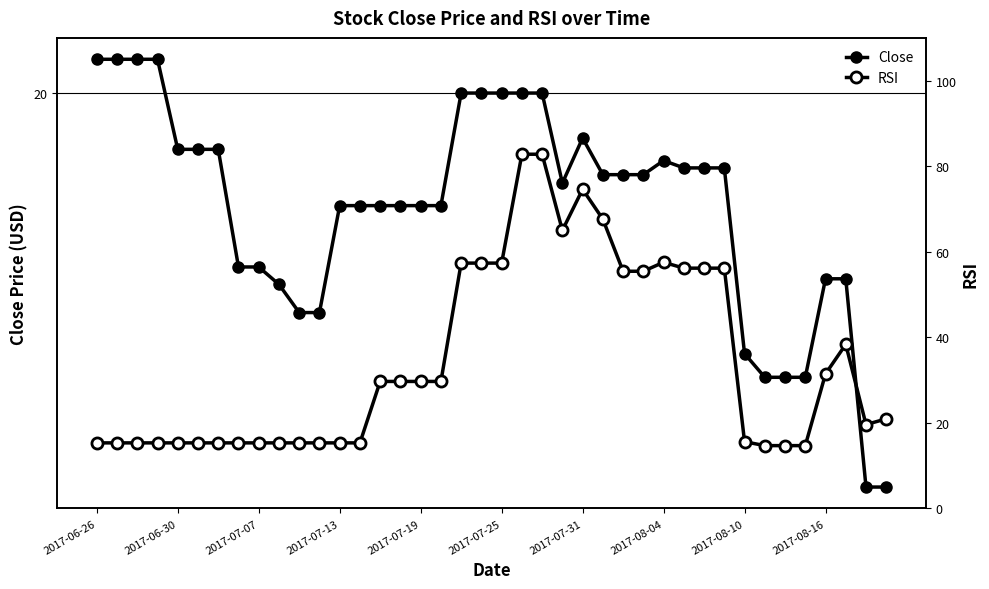

True or false: Close and RSI cross at least once.

True